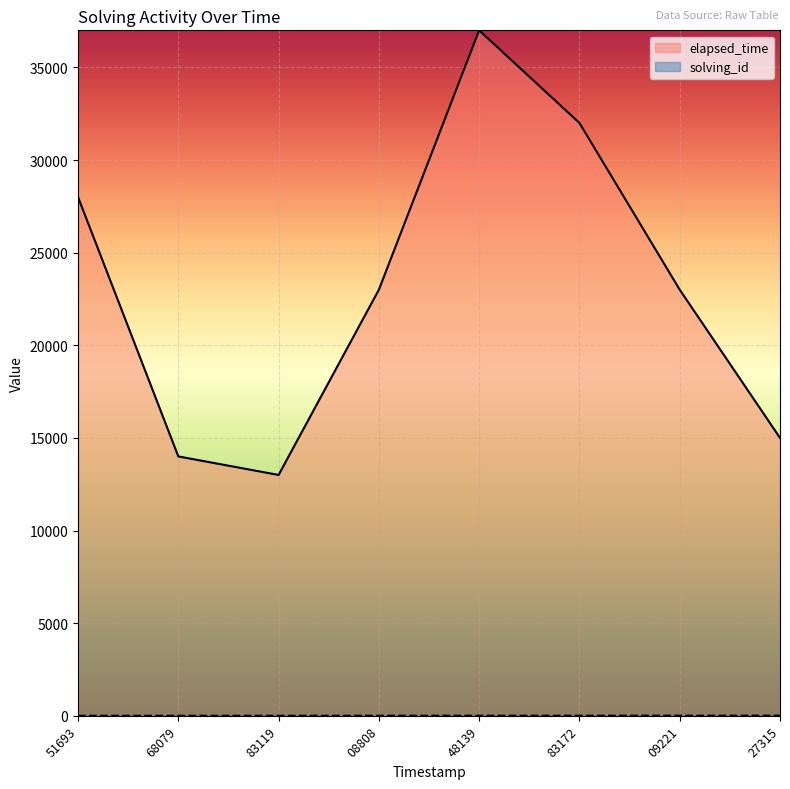

Which series has the largest range (max minus min)?

elapsed_time